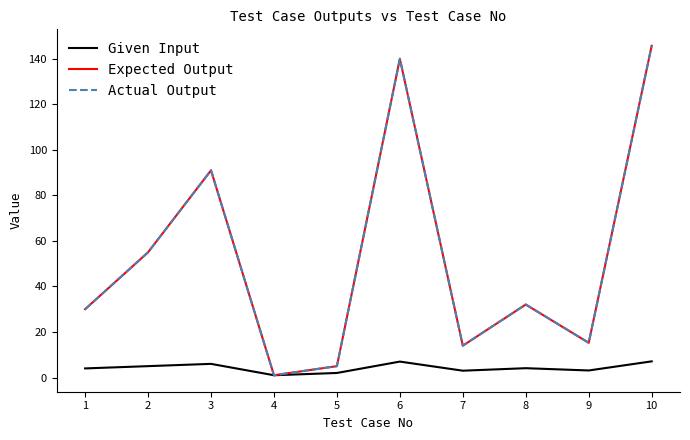

Does the chart have visible grid lines?

No